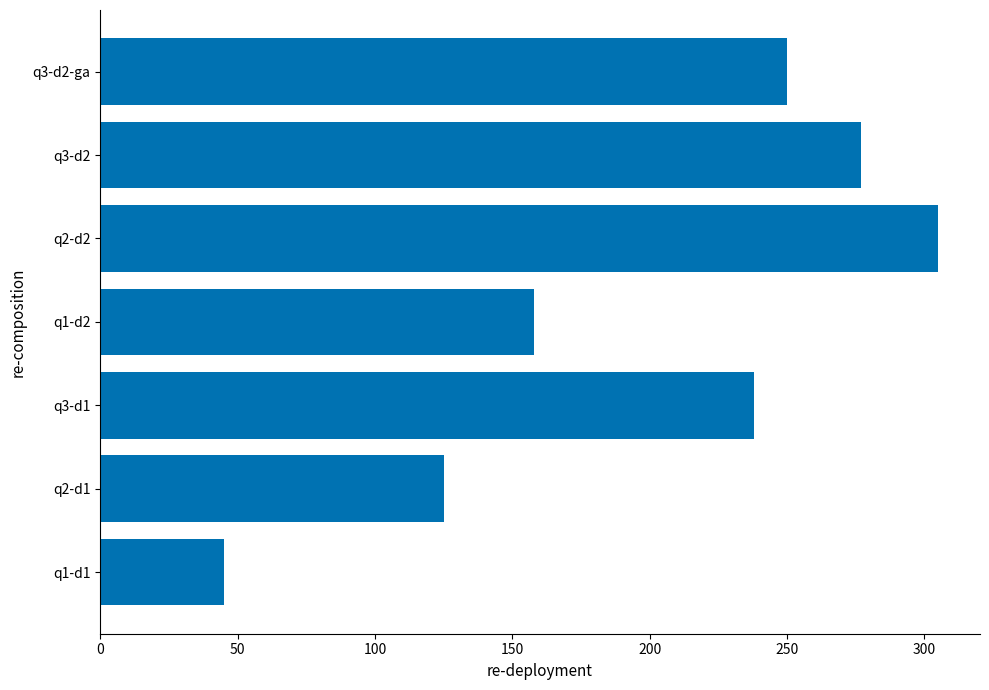

Where is the data nearest to the value 175?

q1-d2